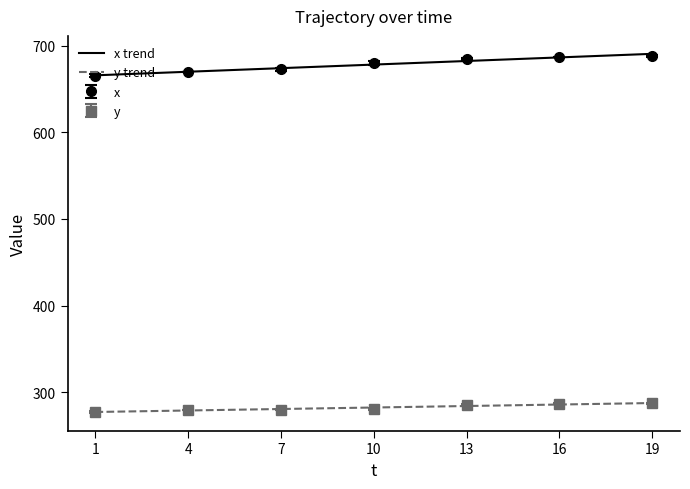

What is the average value of the x series?

678.0